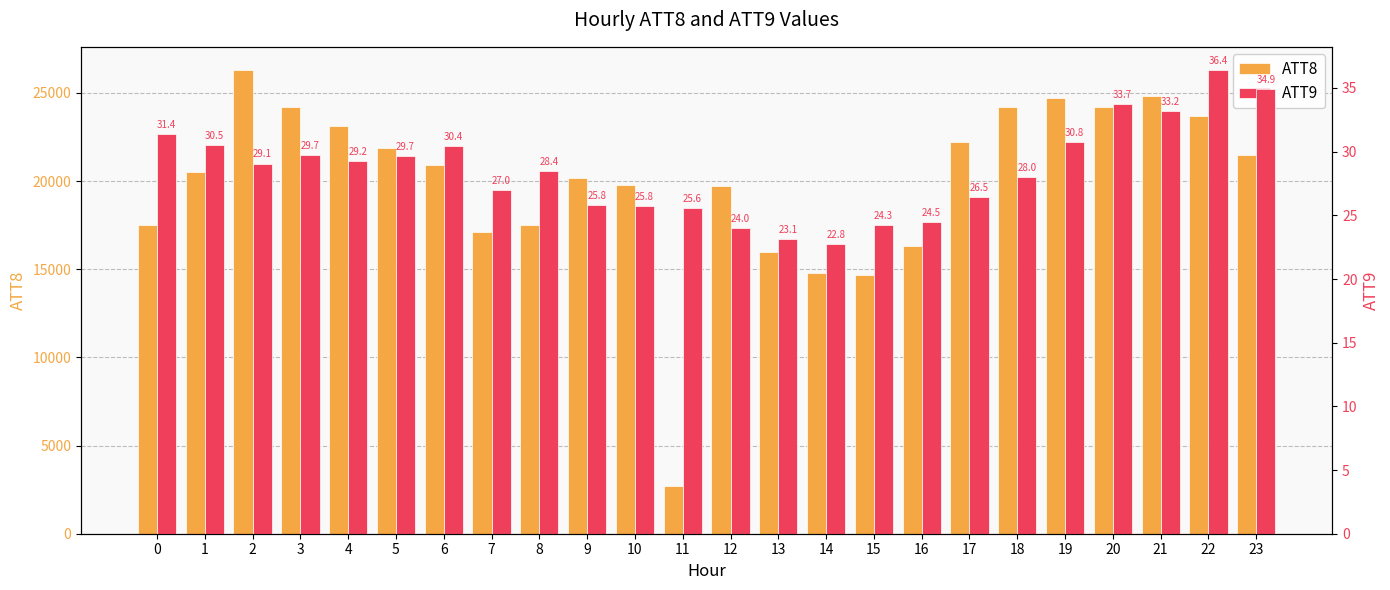

What is the difference between the highest and lowest values at 2?

26270.9